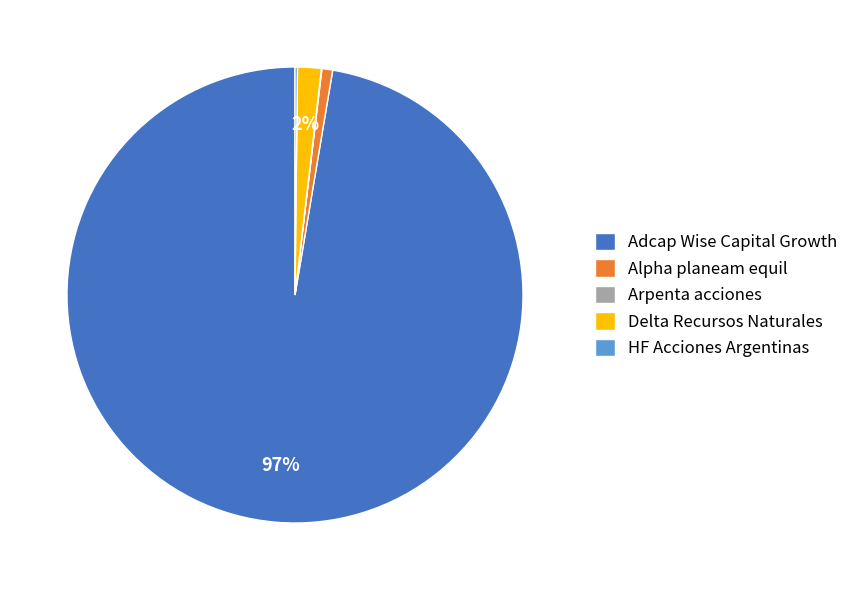

Is it true that Adcap Wise Capital Growth is 88% of the pie?

False